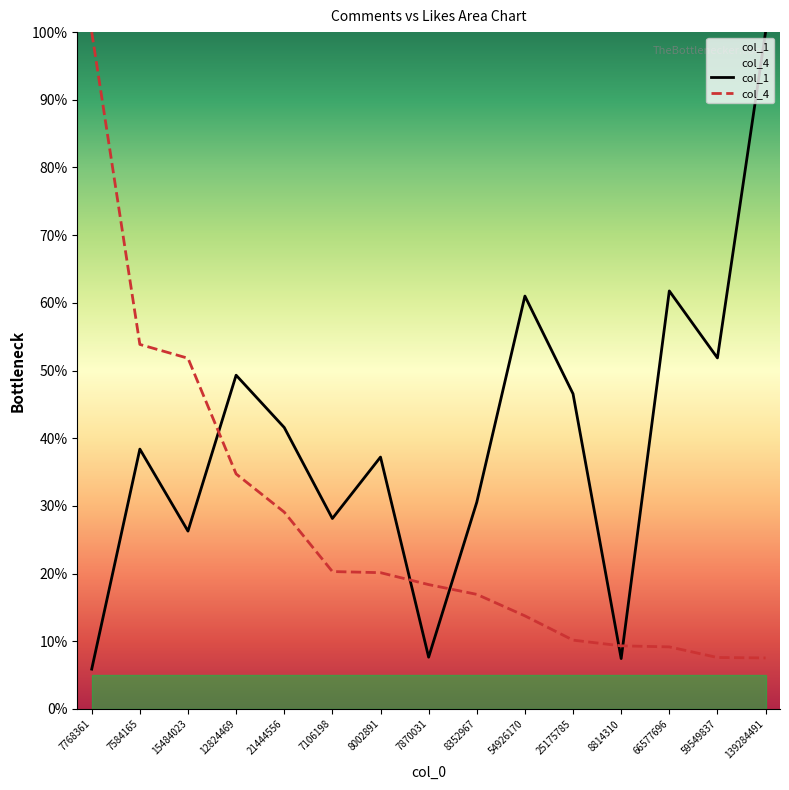

What position from the right is 139284491?

1